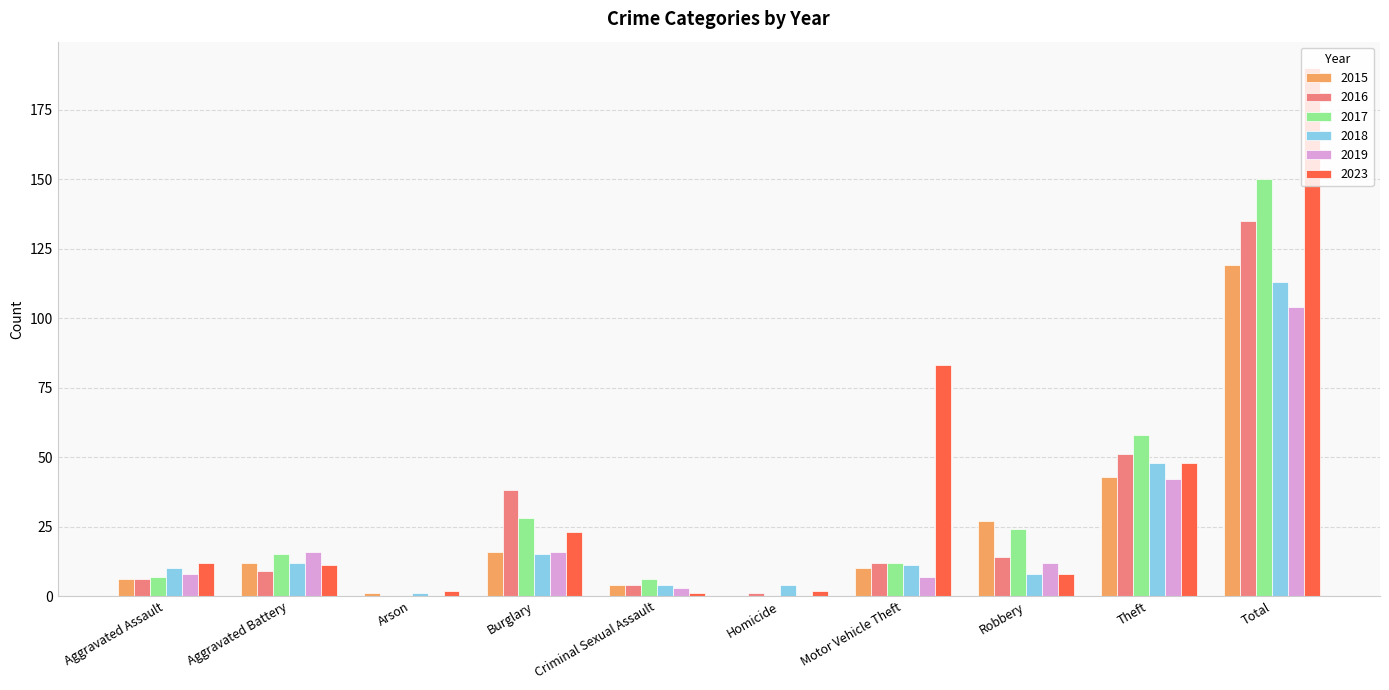

True or false: 2017 has a value of 28 at Burglary.

True